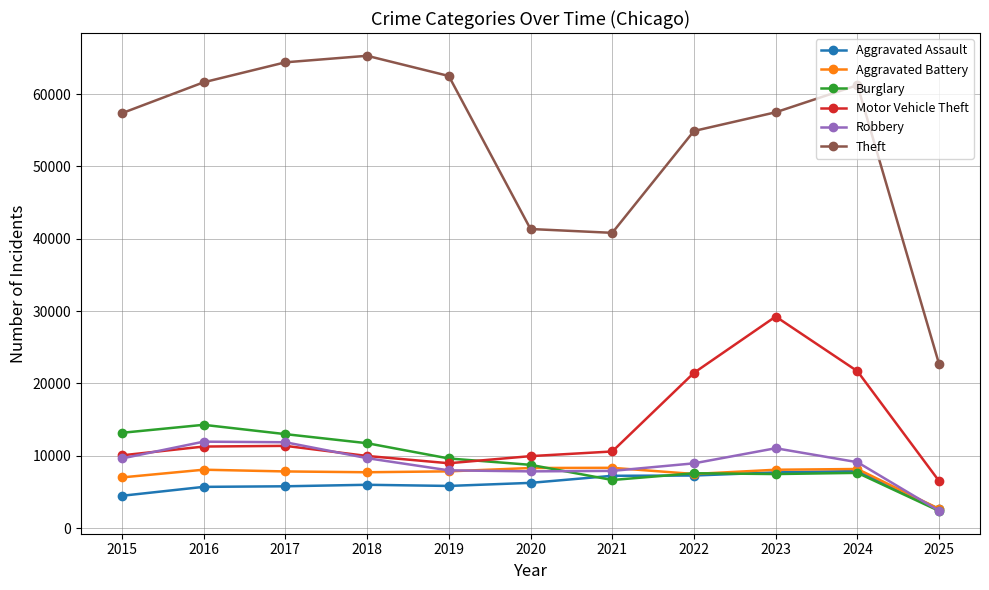

Which series has the largest total across all categories?

Theft